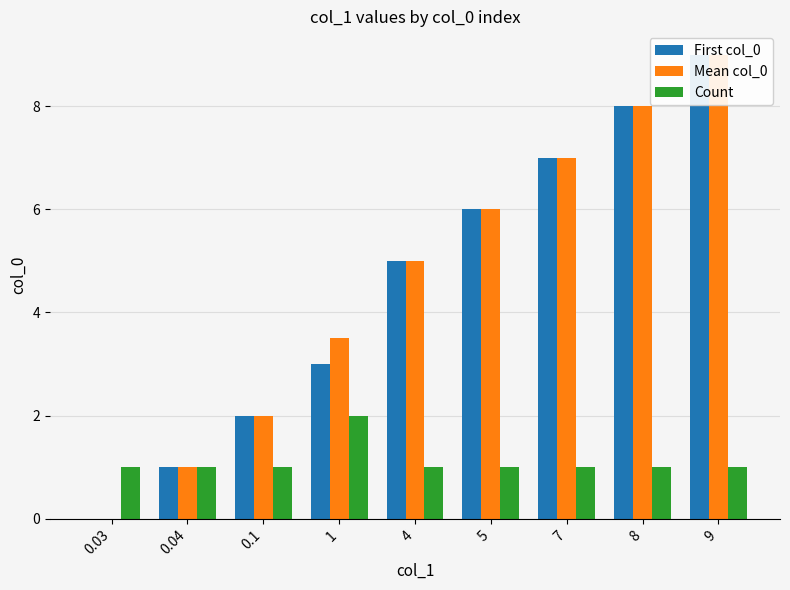

True or false: Mean col_0 has a value of 13.1 at 8.

False